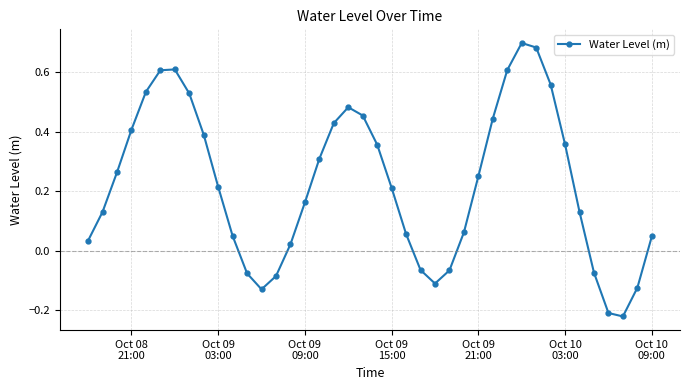

How many interior local peaks (higher than both neighbors) does the data have?

3